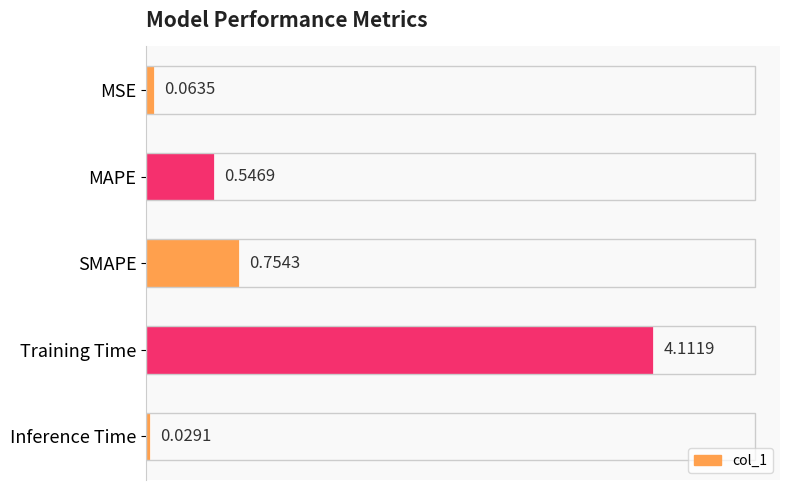

Are the bars horizontal?

Yes